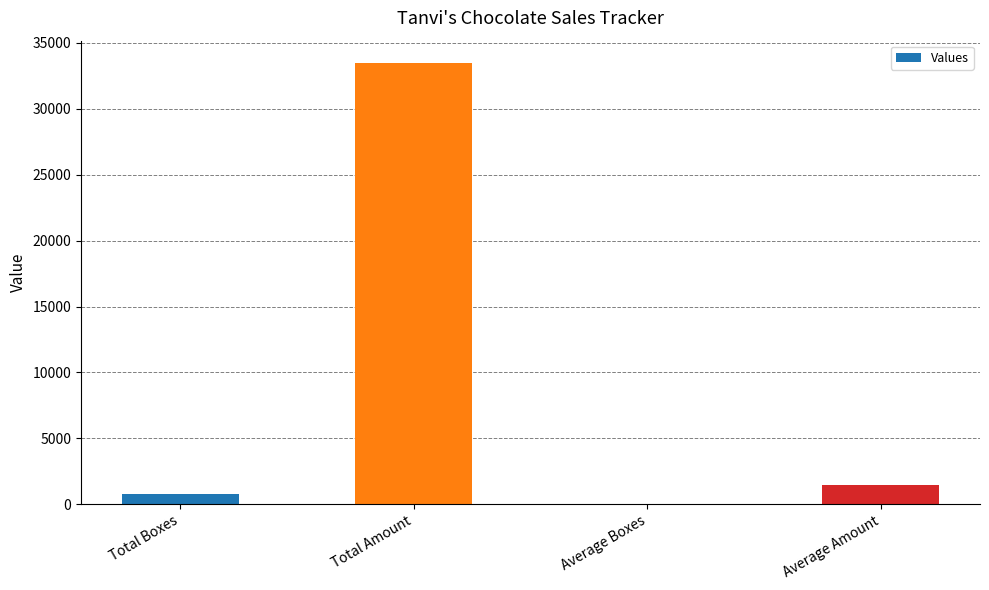

Which has a higher value, Total Amount or Total Boxes?

Total Amount